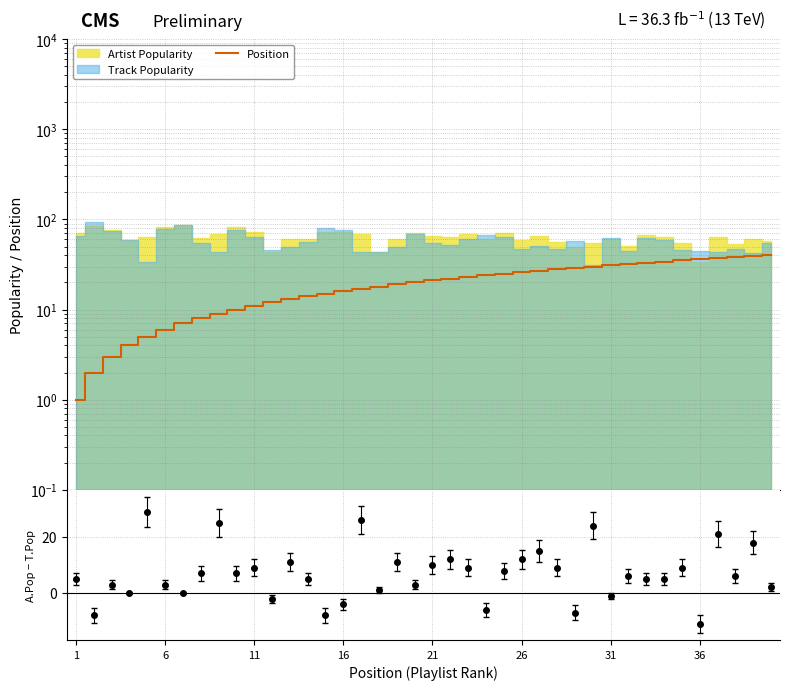

What is the value of the 6th point from the left?

6